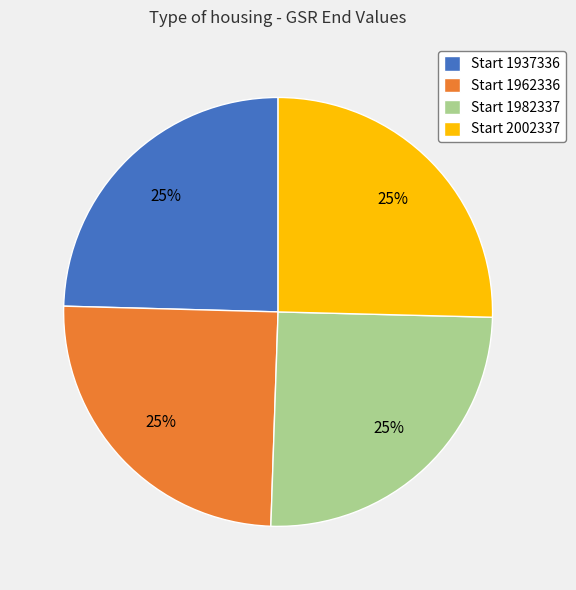

Does Start 2002337 account for over 50% of the chart?

No